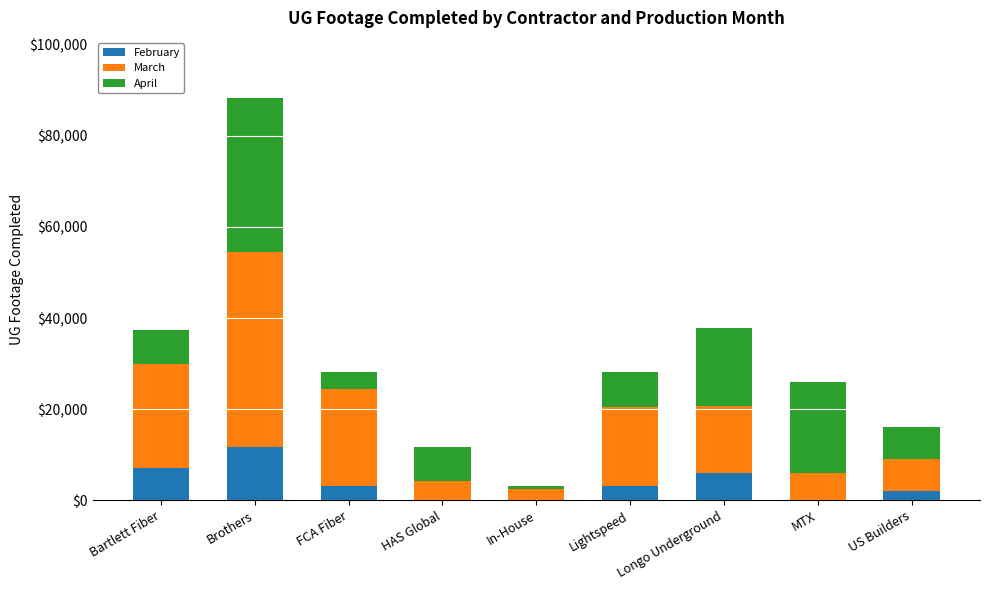

The February series shows 3226 at Lightspeed. True or false?

True